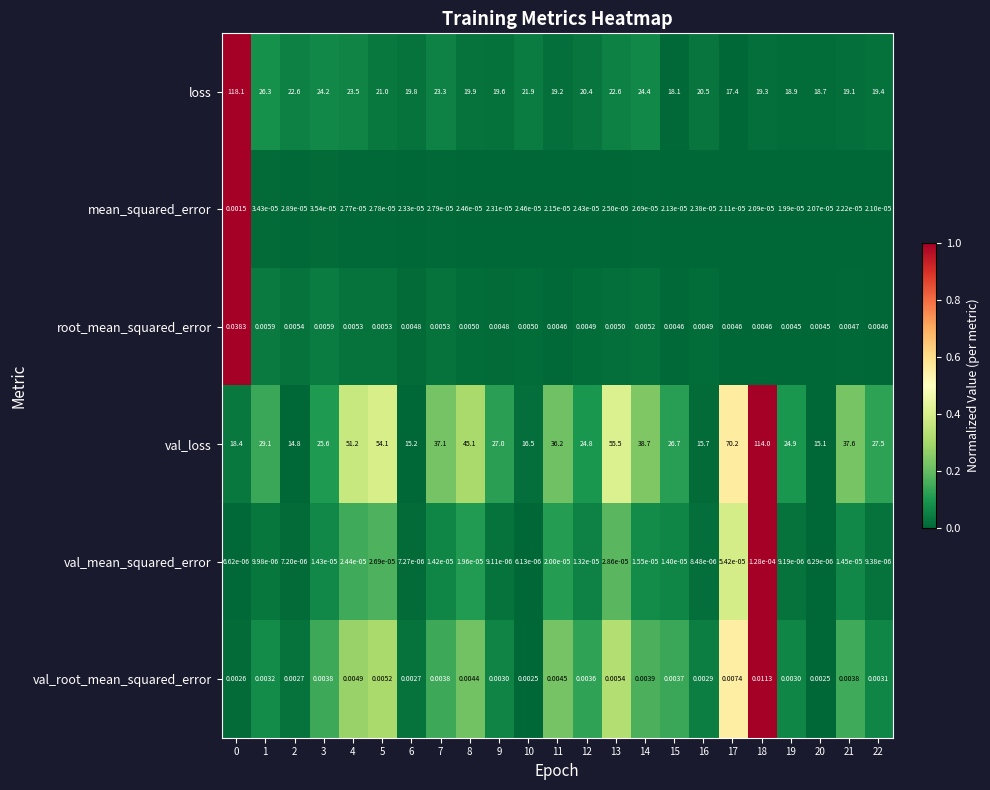

At how many categories does at least one series exceed 0?

23